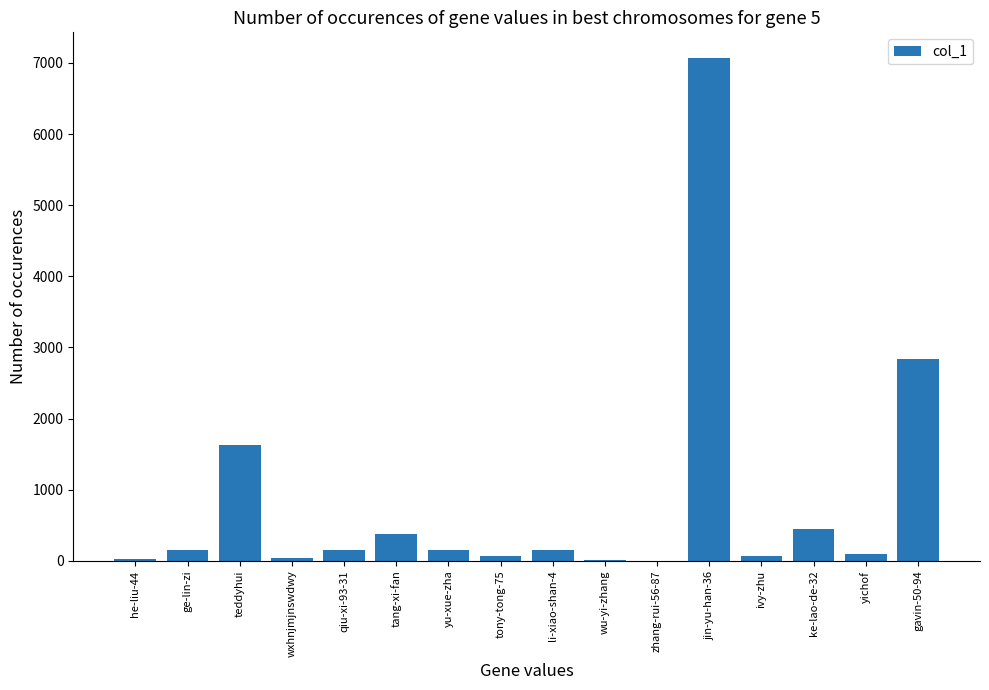

Which category has the highest value across all series?

jin-yu-han-36